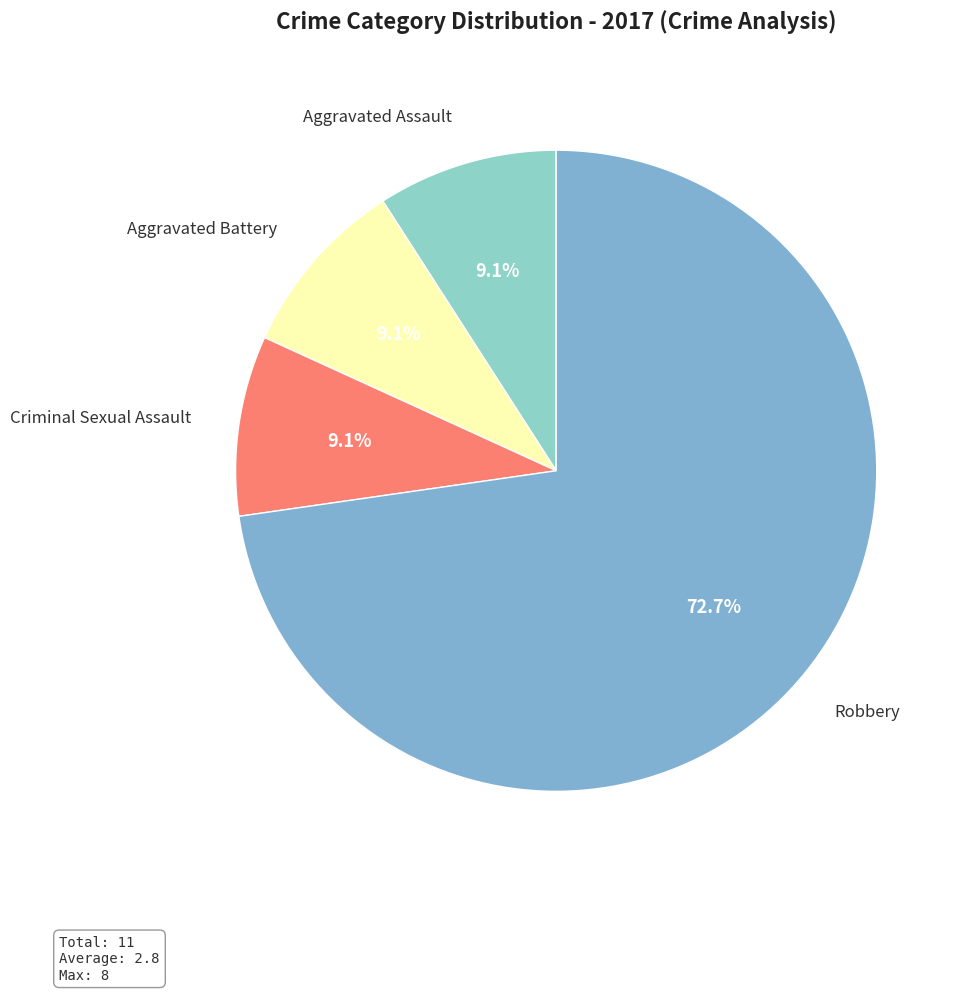

How many slices are in this pie chart?

4